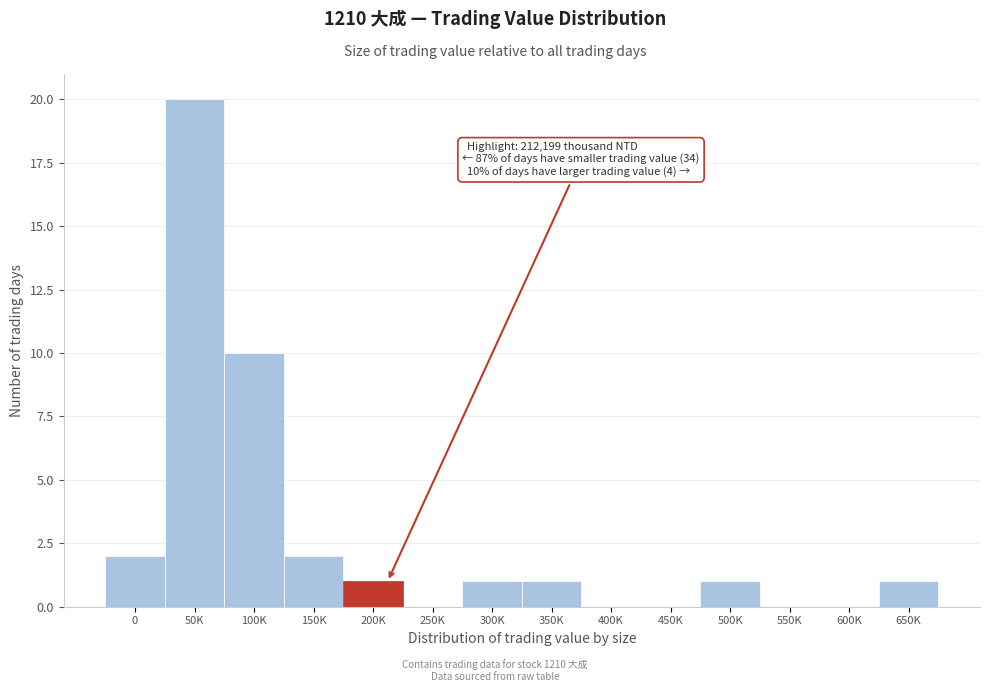

Reading left to right, list all the values displayed in this chart.

0=2	50K=20	100K=10	150K=2	200K=1	250K=0	300K=1	350K=1	400K=0	450K=0	500K=1	550K=0	600K=0	650K=1